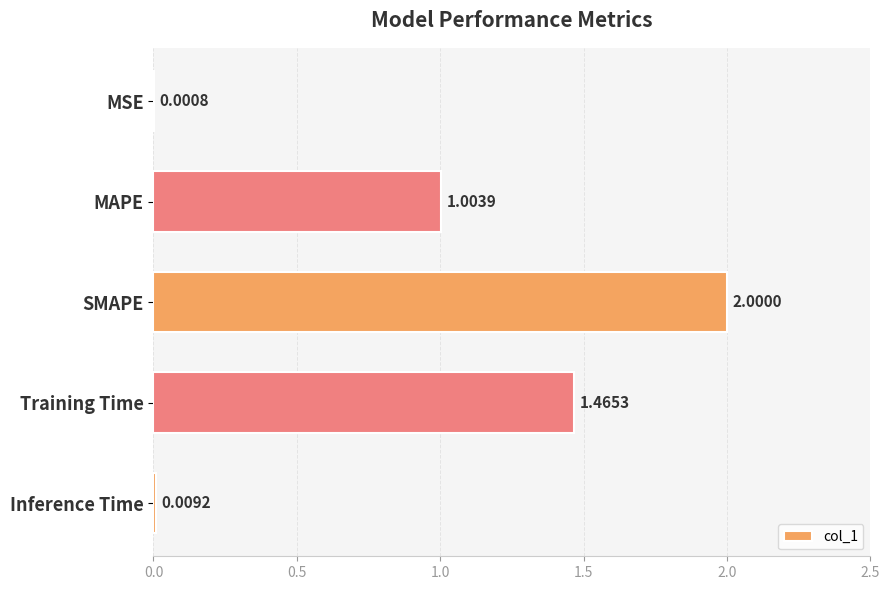

What is the sum of all values?

4.5